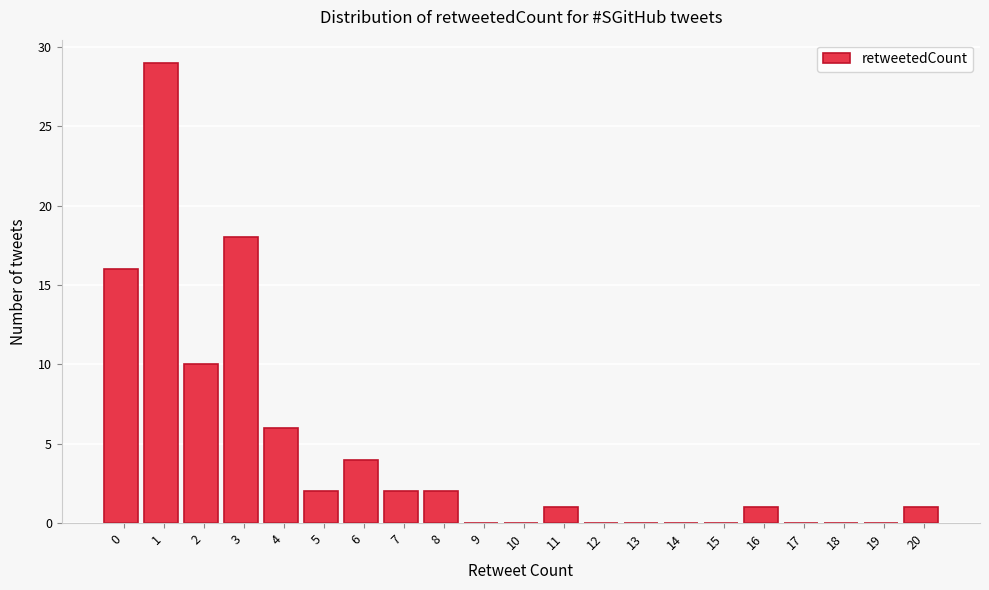

Reading right to left, extract all data points from this chart.

20=1	19=0	18=0	17=0	16=1	15=0	14=0	13=0	12=0	11=1	10=0	9=0	8=2	7=2	6=4	5=2	4=6	3=18	2=10	1=29	0=16